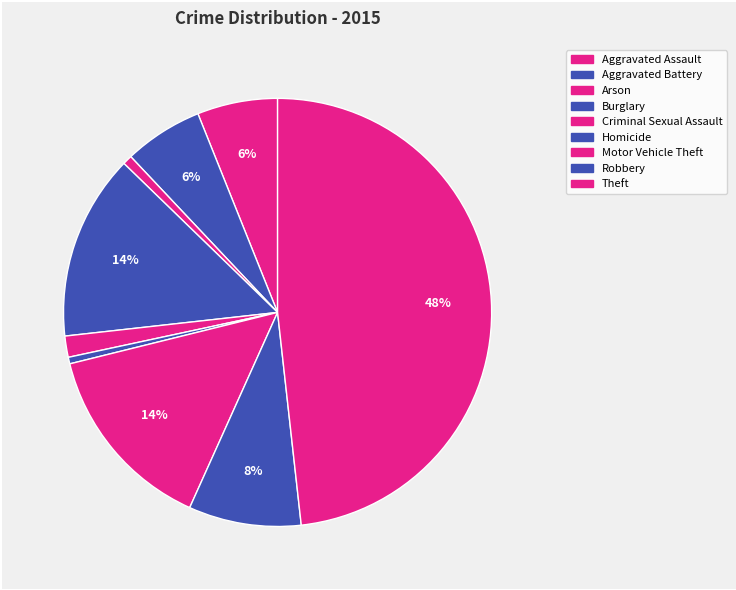

Count the number of slices in the pie.

9